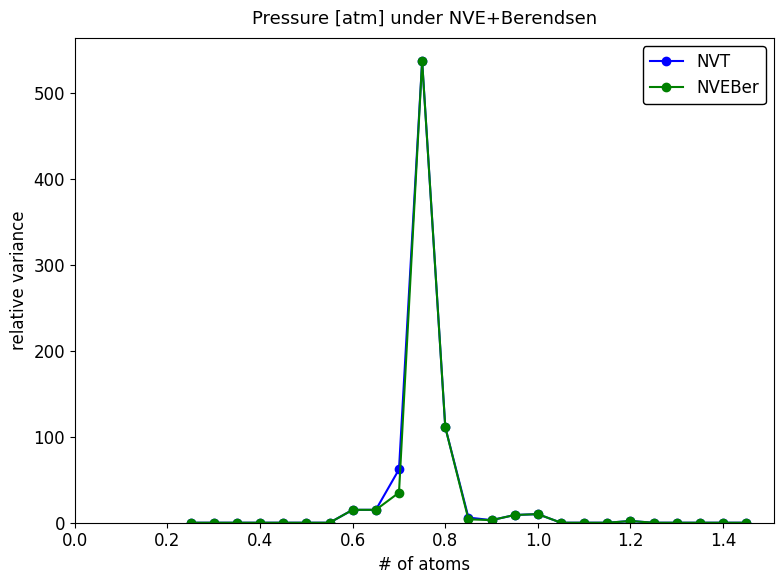

What is the highest value of the NVT series?

537